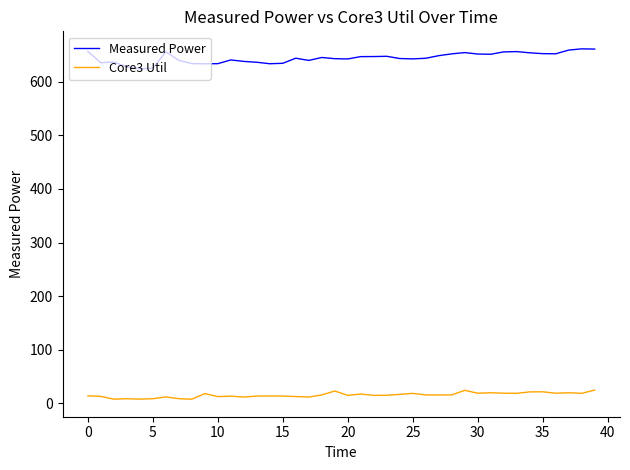

True or false: Measured Power and Core3 Util intersect in this chart.

False